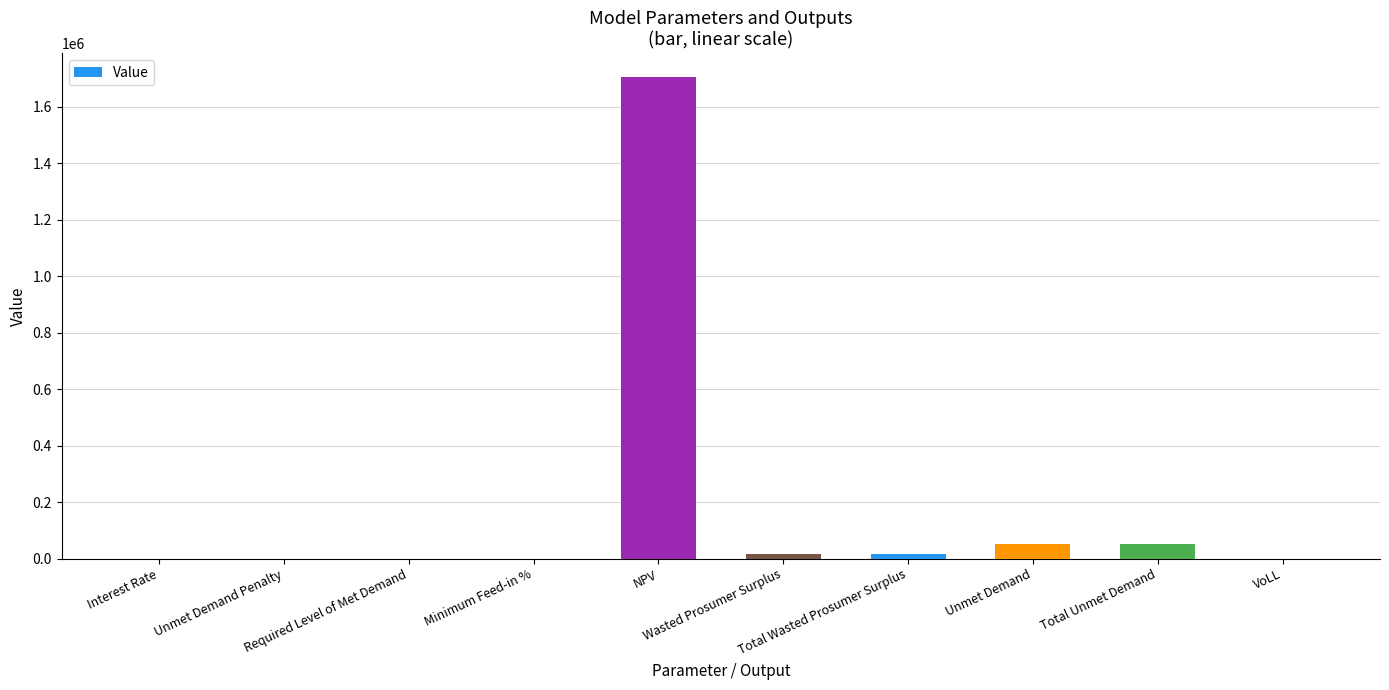

What is the greatest value displayed?

1703642.7